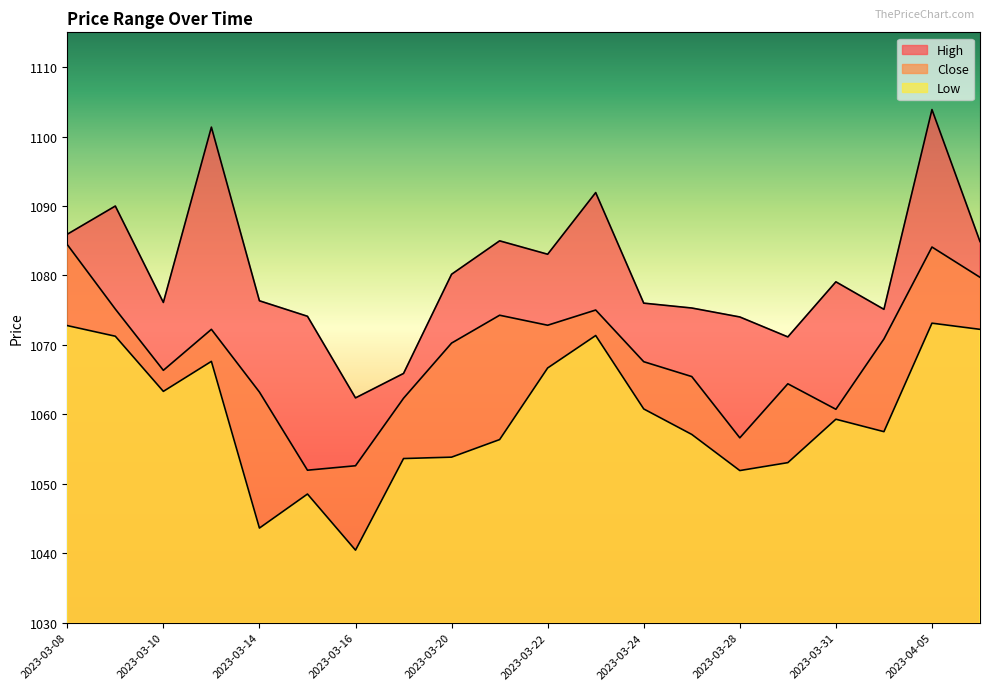

Which series has the largest total across all categories?

High